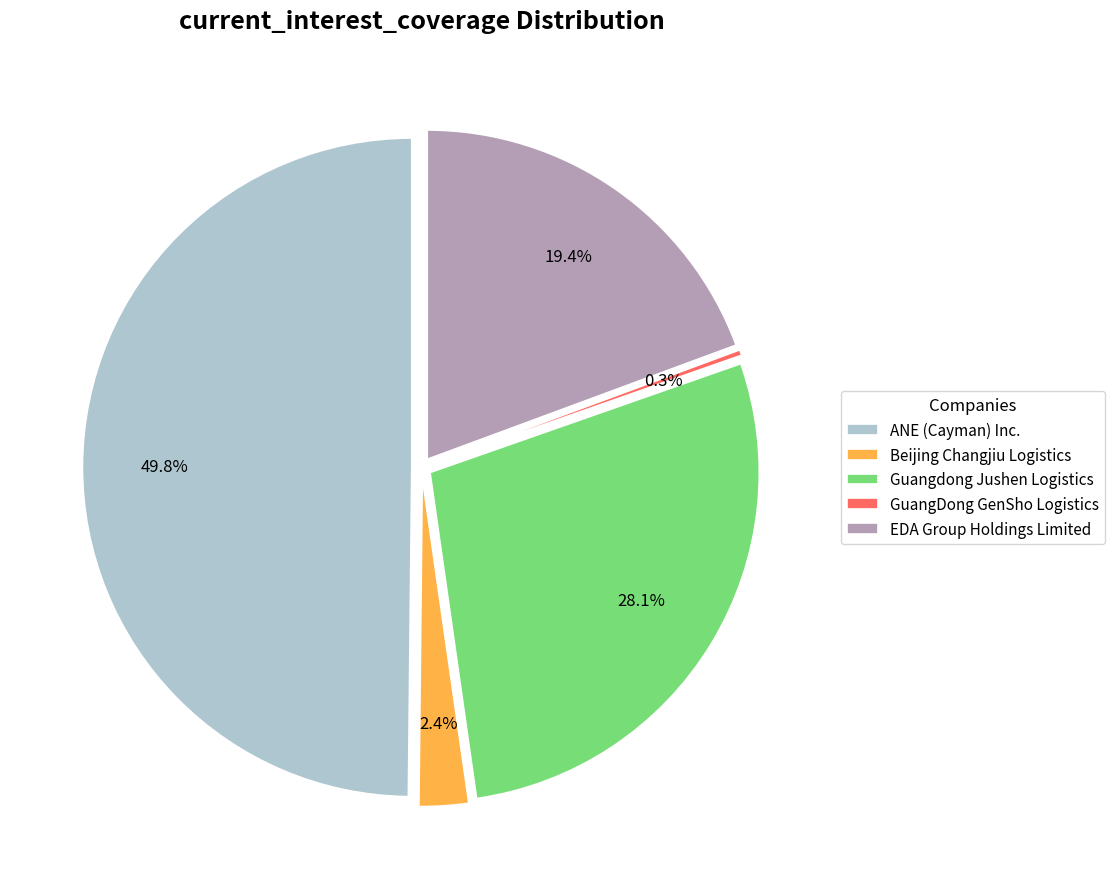

To the nearest percent, what is the average slice percentage?

20%